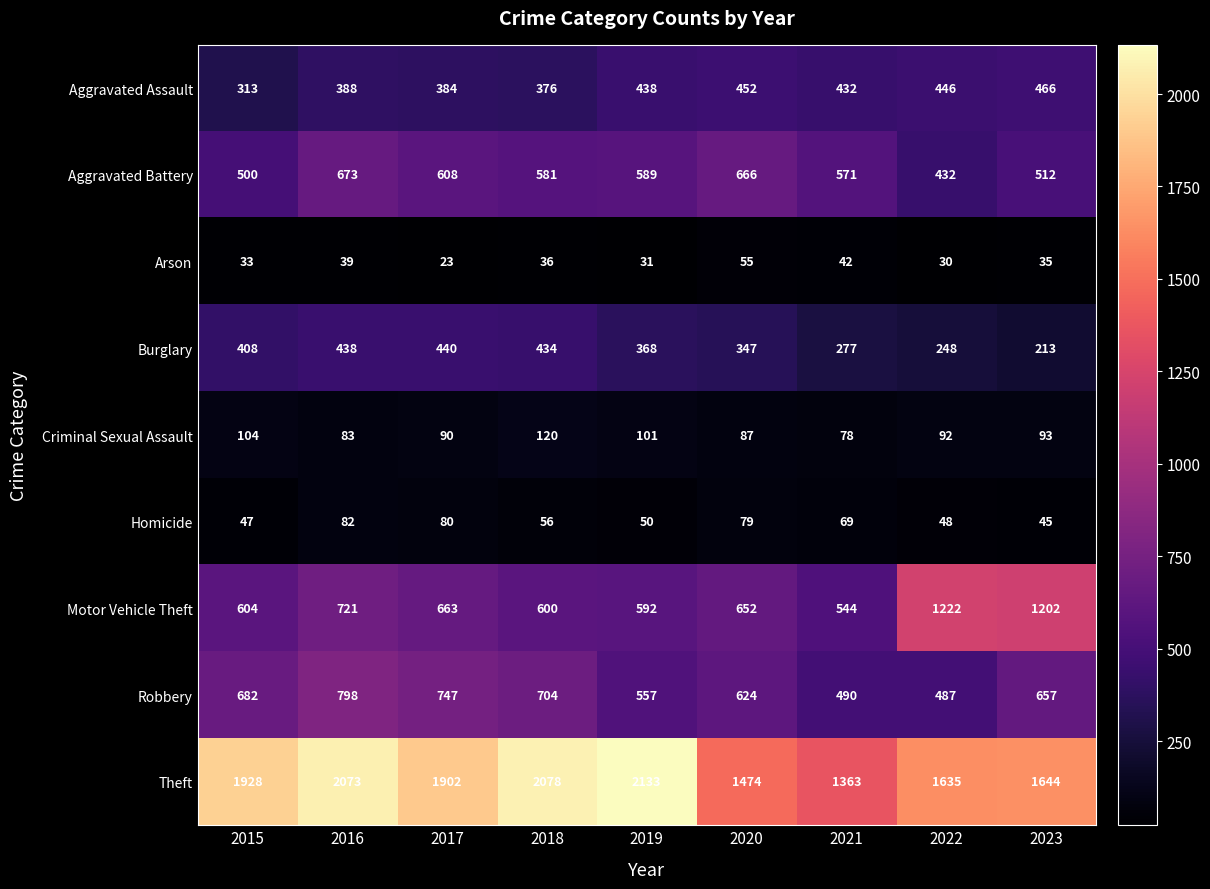

At 2021, list the series in order from smallest to largest.

Arson, Homicide, Criminal Sexual Assault, Burglary, Aggravated Assault, Robbery, Motor Vehicle Theft, Aggravated Battery, Theft